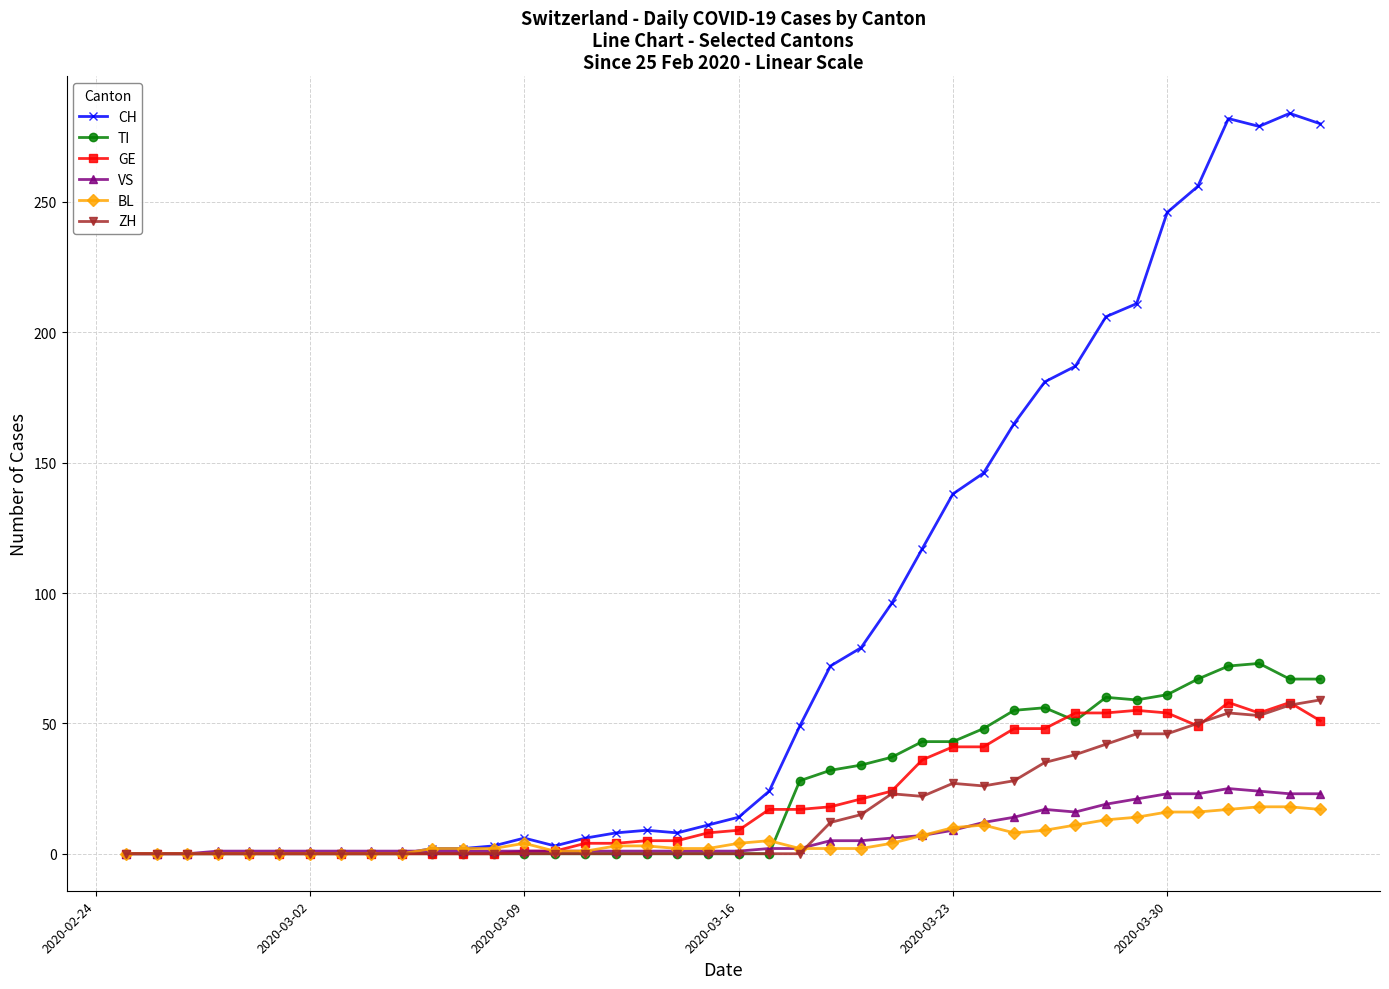

What is the greatest value displayed?

284